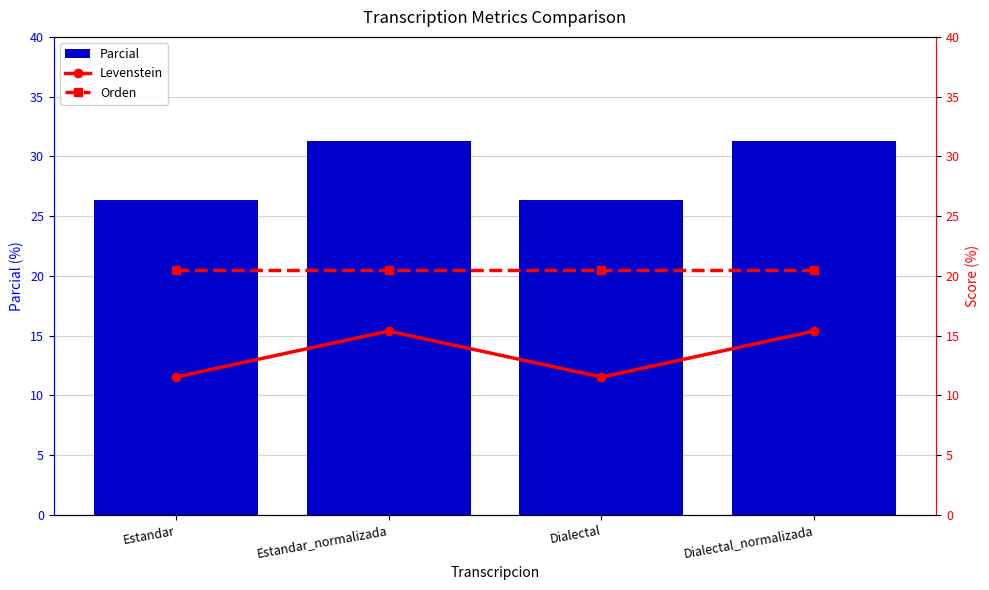

At which category does the chart reach its peak across all series?

Estandar_normalizada